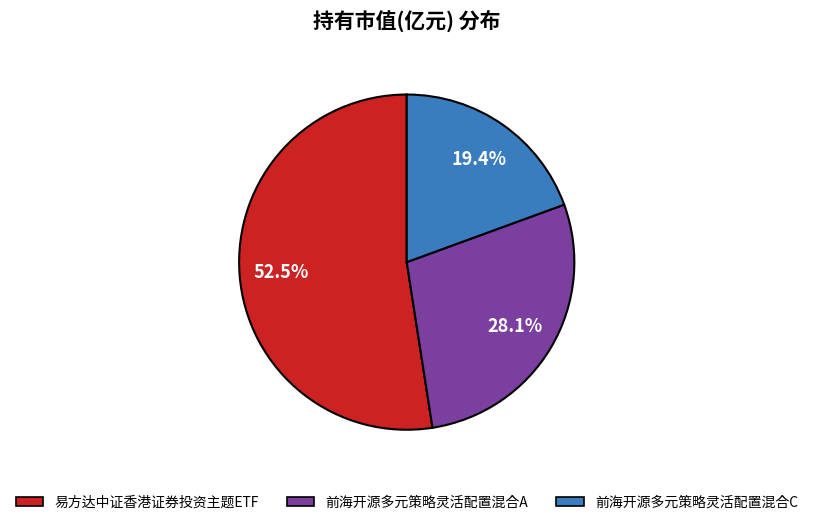

Which slice is the smallest?

前海开源多元策略灵活配置混合C